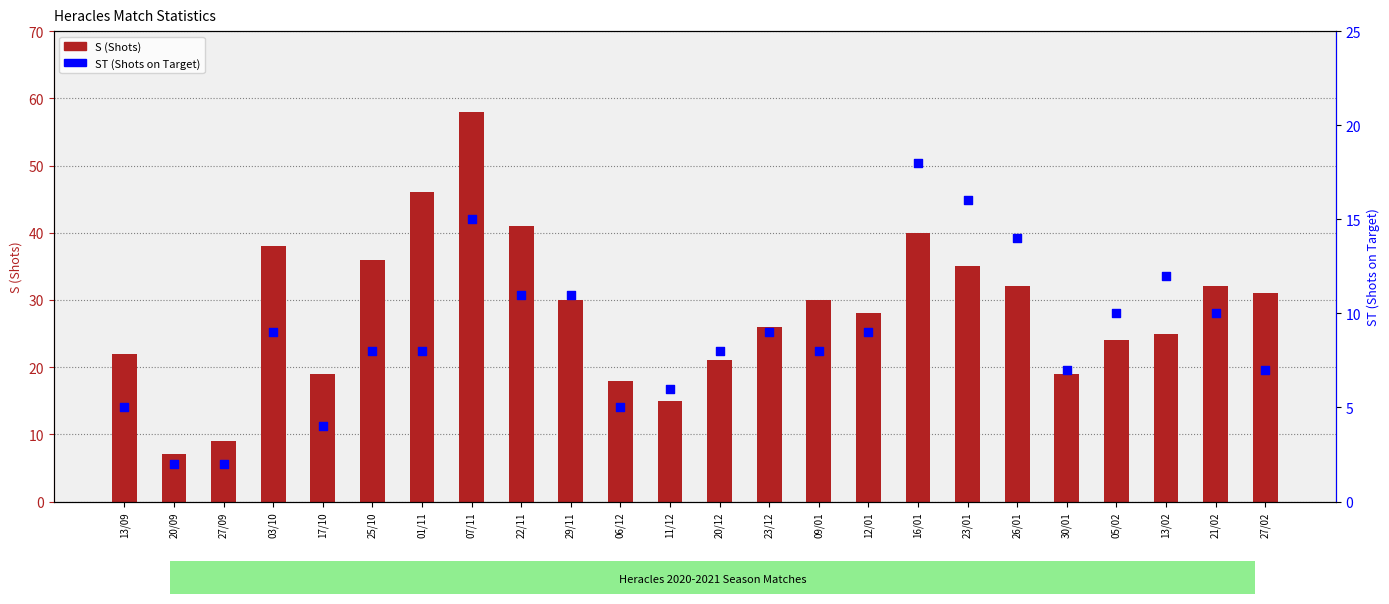

Which series has the largest total across all categories?

S (Shots)